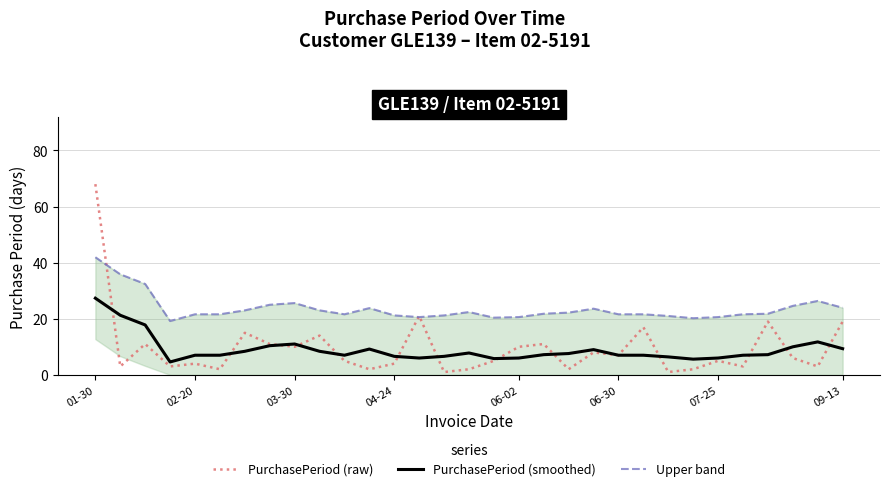

True or false: PurchasePeriod (smoothed) and Upper band cross at least once.

False